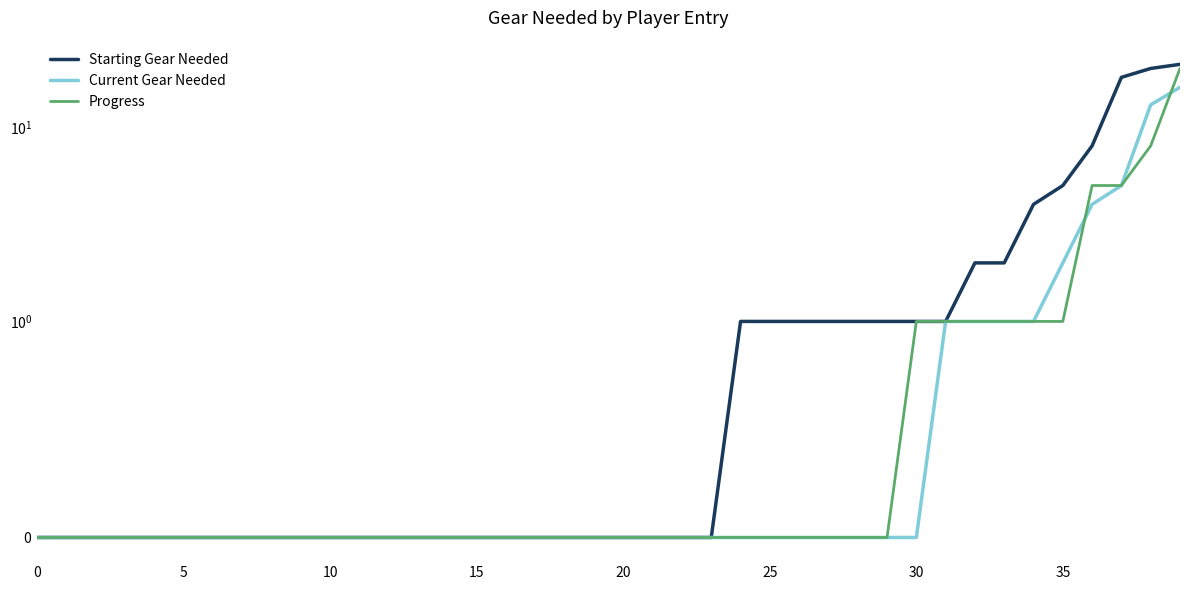

What is the label of the 26th point from the right?

14